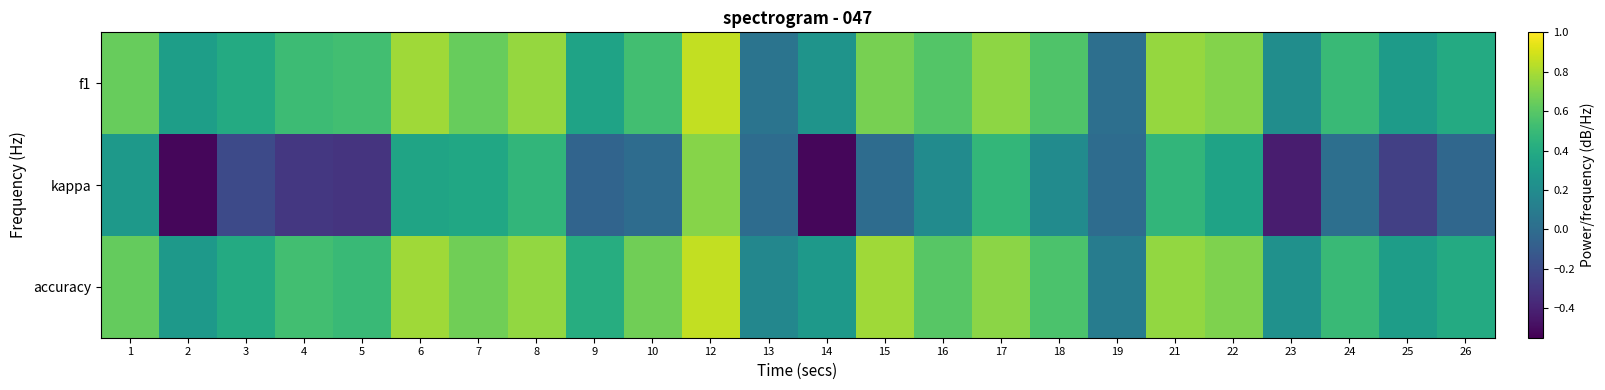

Count the number of data series in this chart.

3